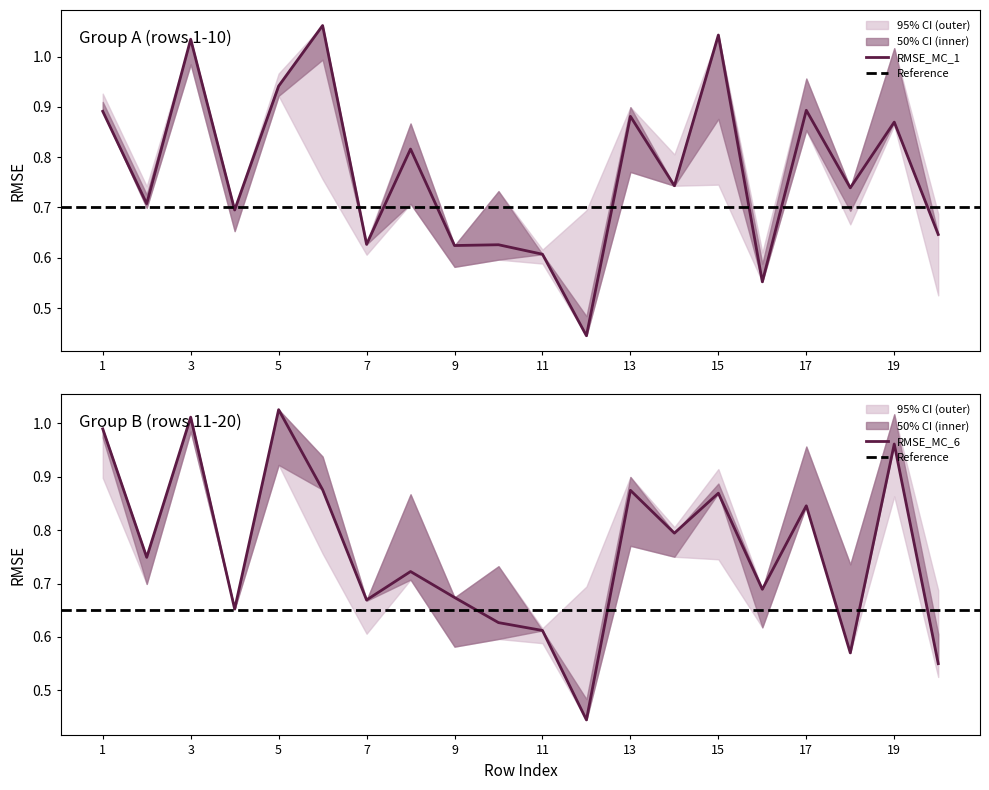

Which category has the lowest value across all series?

12